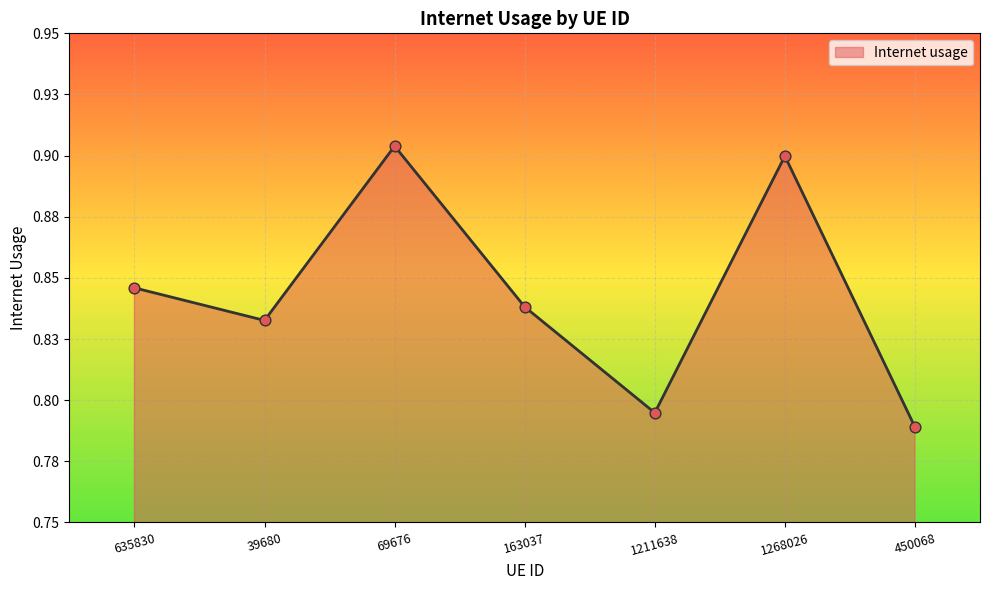

Between 1268026 and 39680, which is larger?

1268026